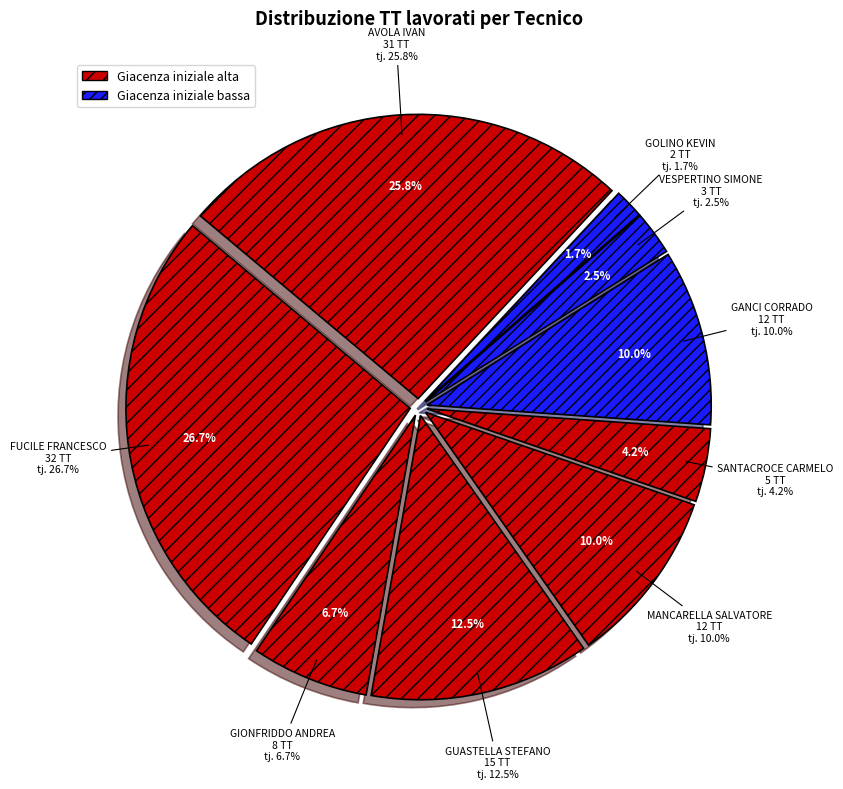

To the nearest percent, what is the difference between the GOLINO KEVIN and MANCARELLA SALVATORE slice percentages?

8%